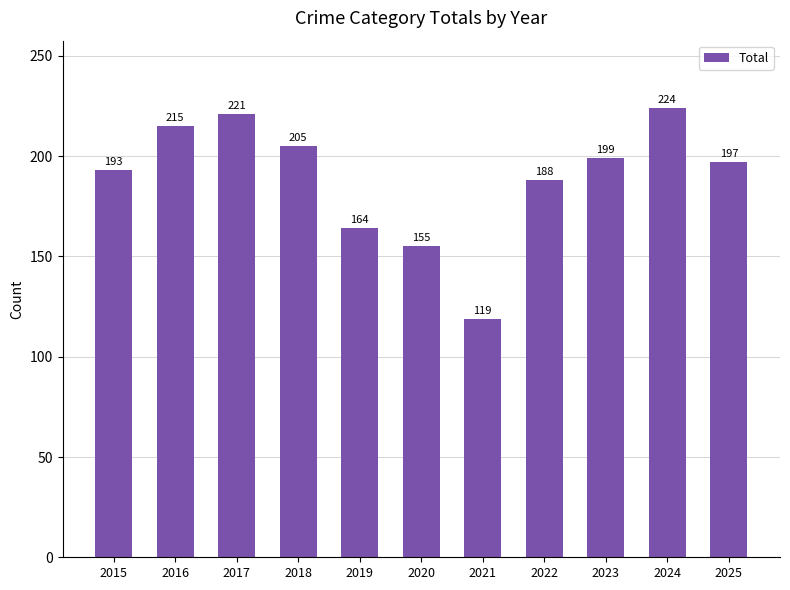

At which label does the data first exceed 197?

2016